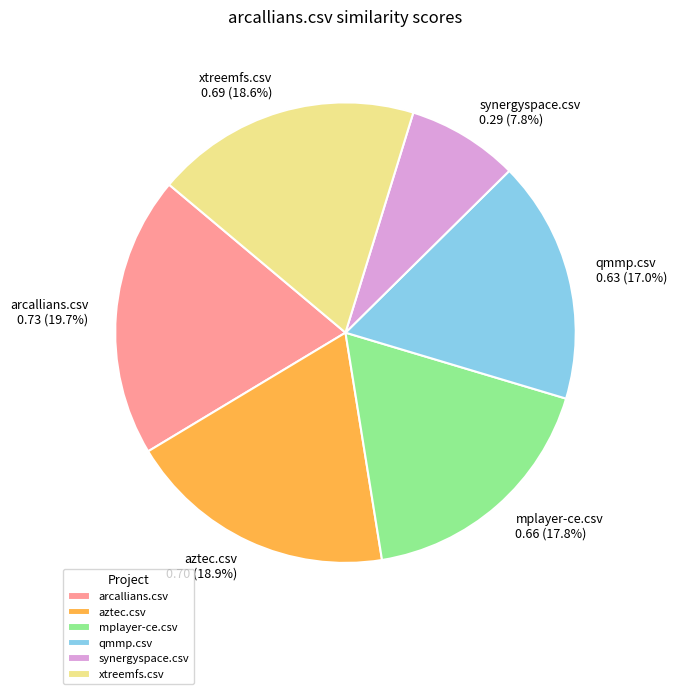

Which slice is the smallest?

synergyspace.csv